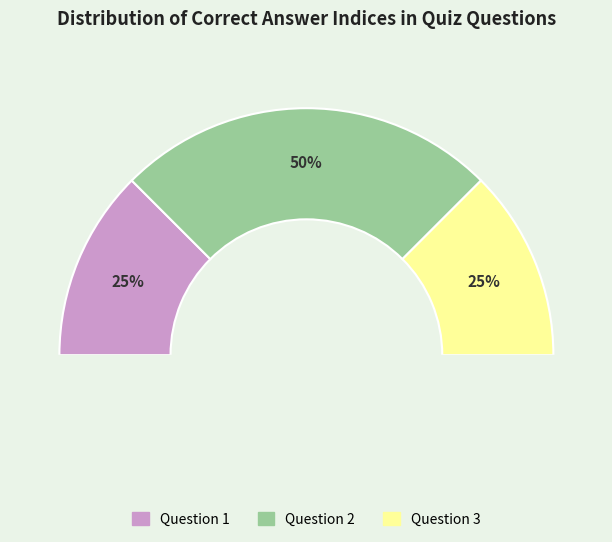

How many slices are in this pie chart?

3